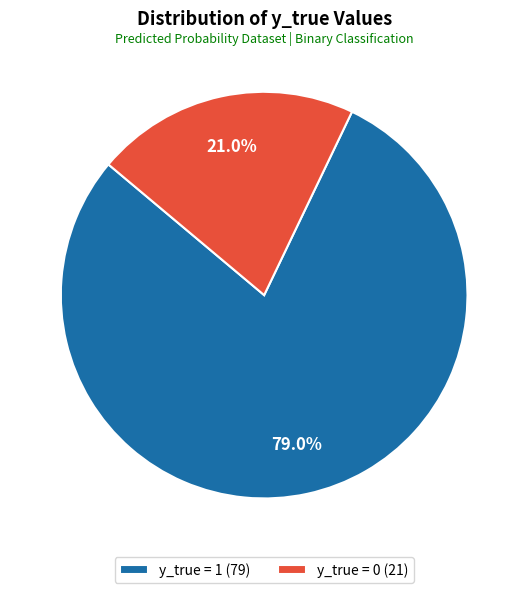

What portion of the pie excludes y_true = 1?

21.0%